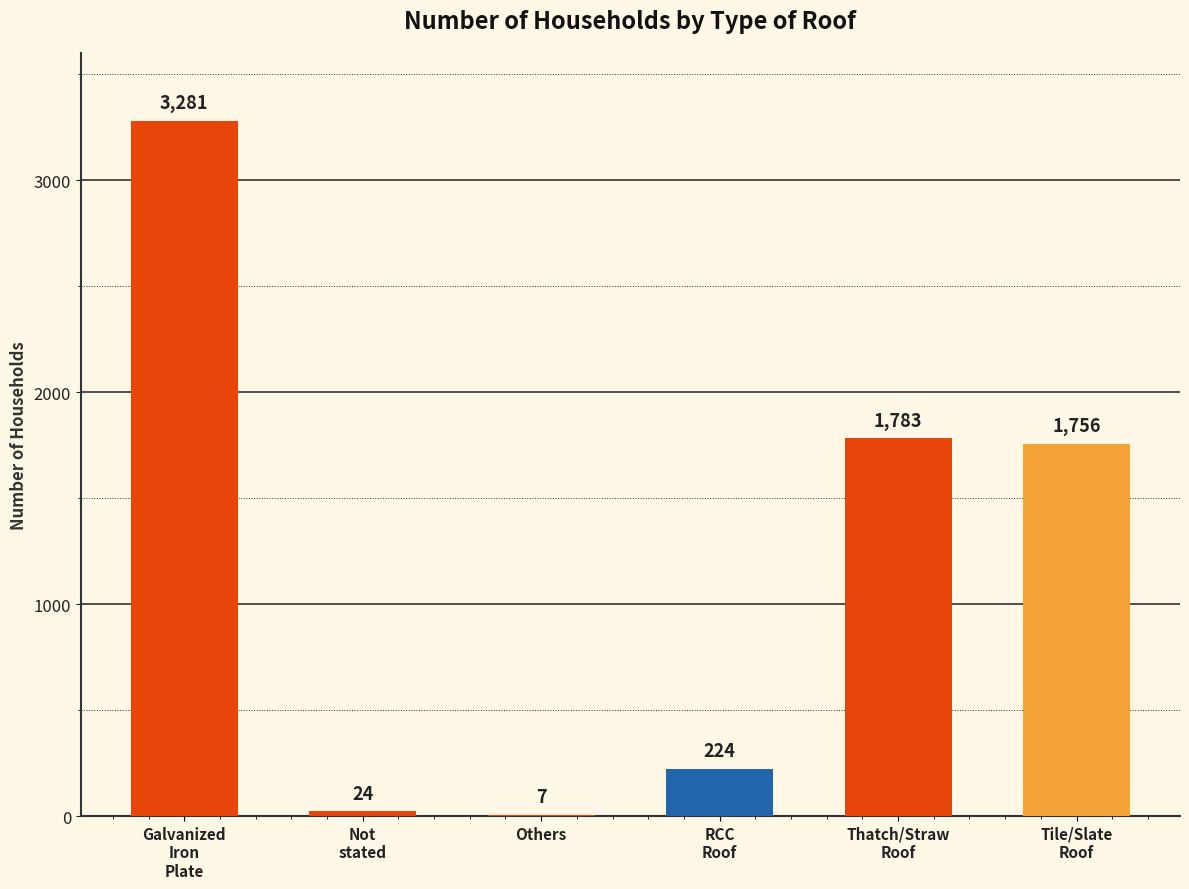

What is the maximum value shown in the chart?

3281